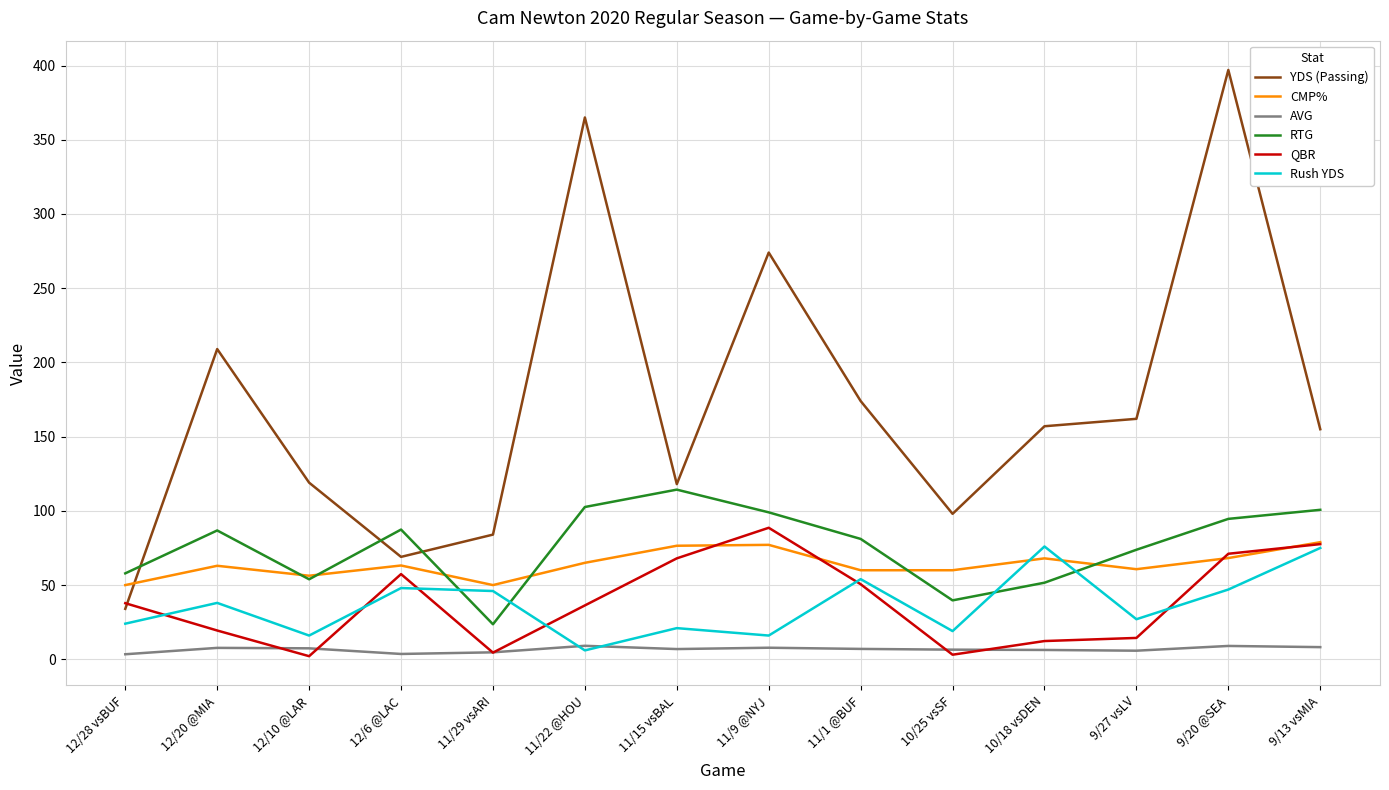

What value does the Rush YDS series have at 10/25 vsSF?

19.0